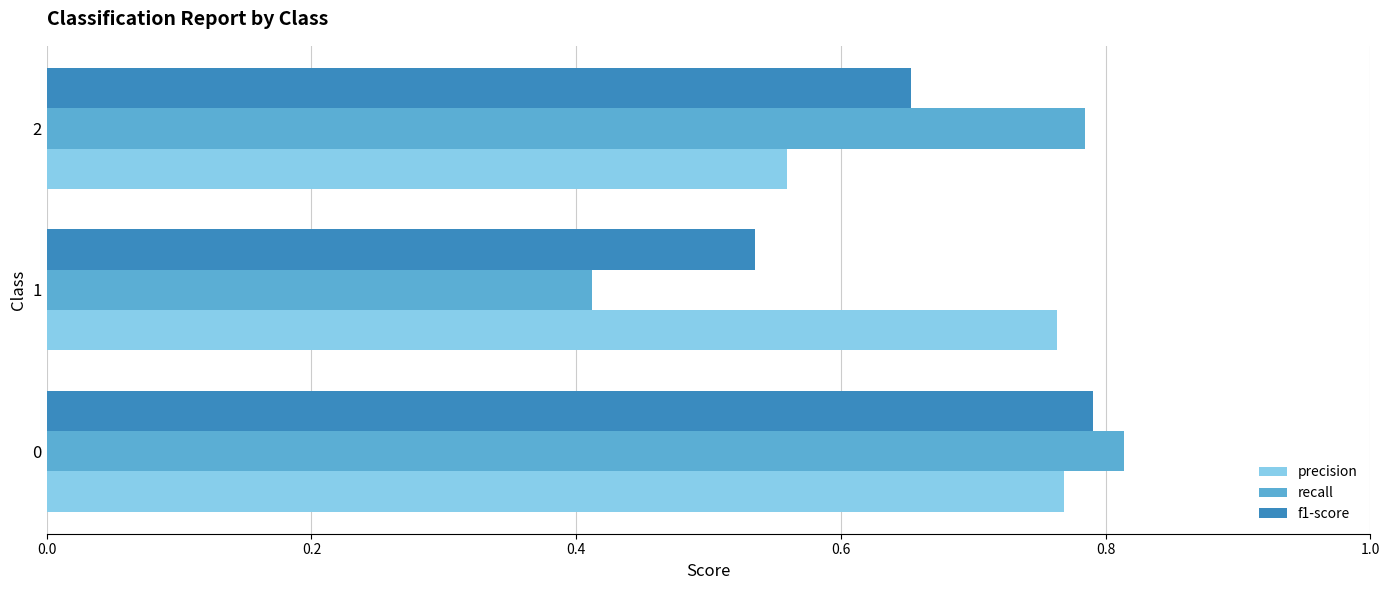

The value of recall at 0 is 1.3. True or false?

False